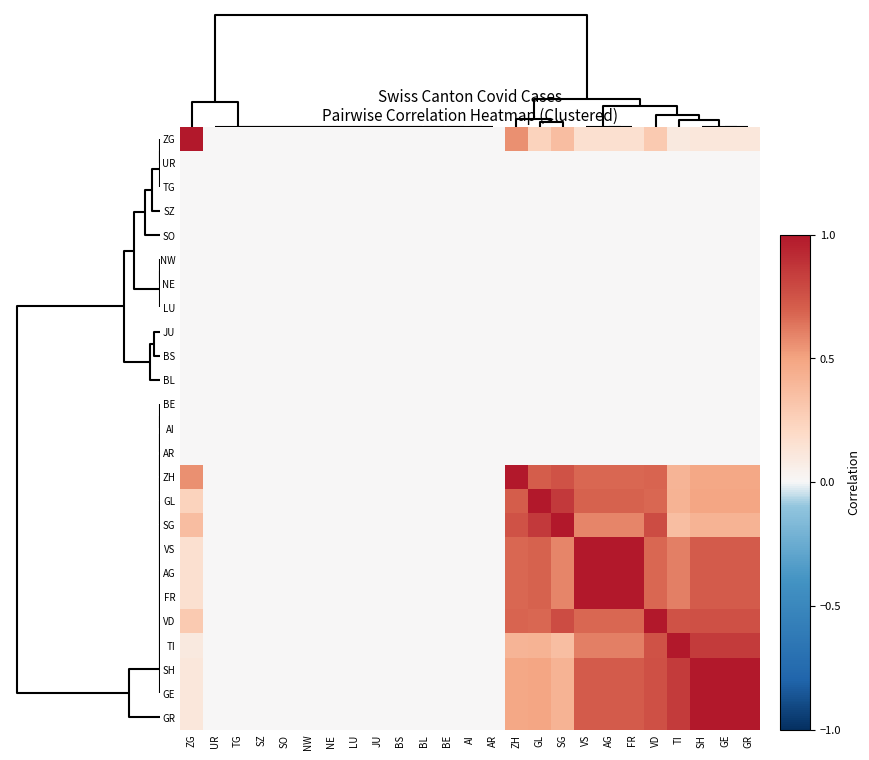

Which category has the highest value across all series?

ZG